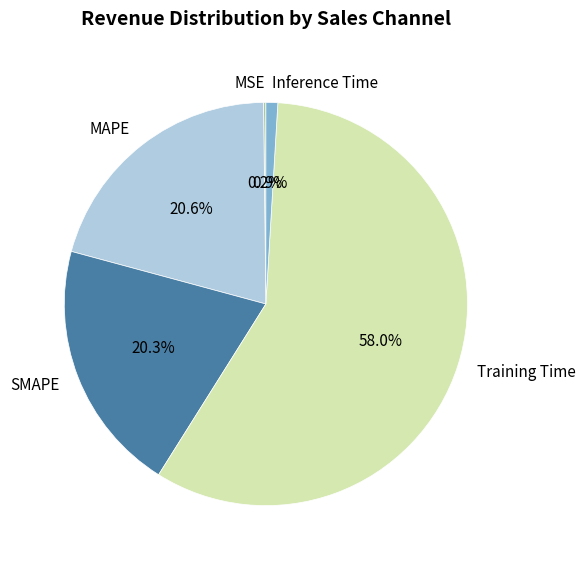

Which category has the biggest portion of the pie?

Training Time